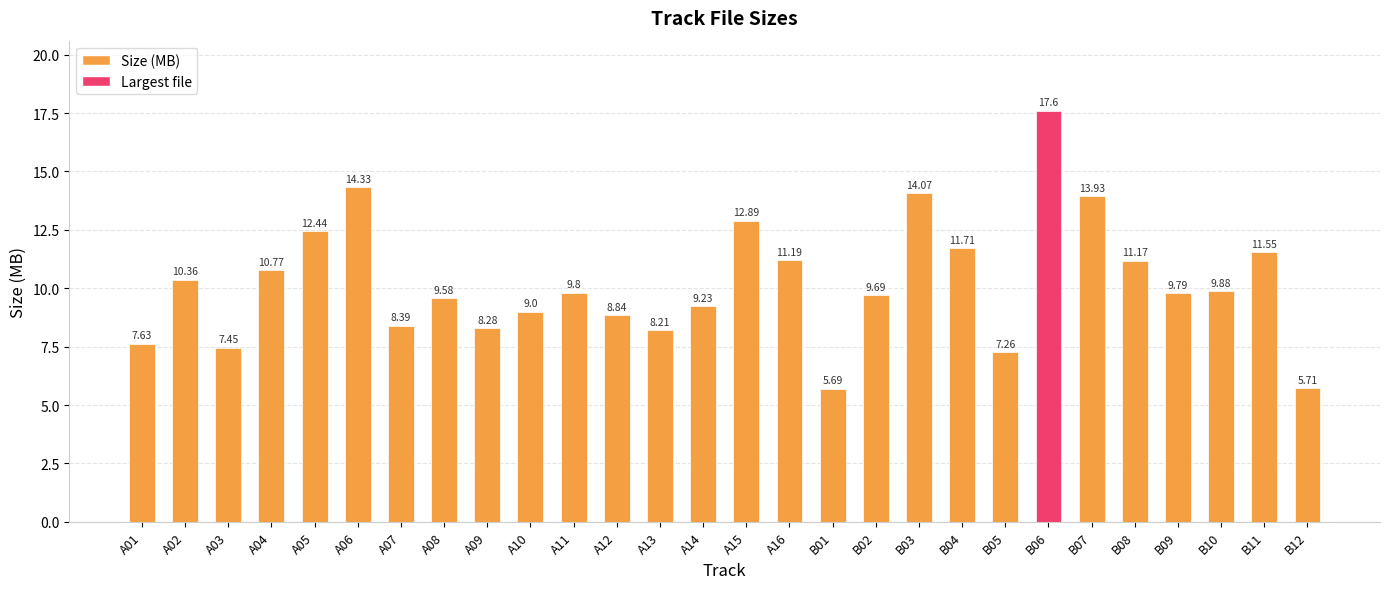

Which has a higher value, B10 or A06?

A06